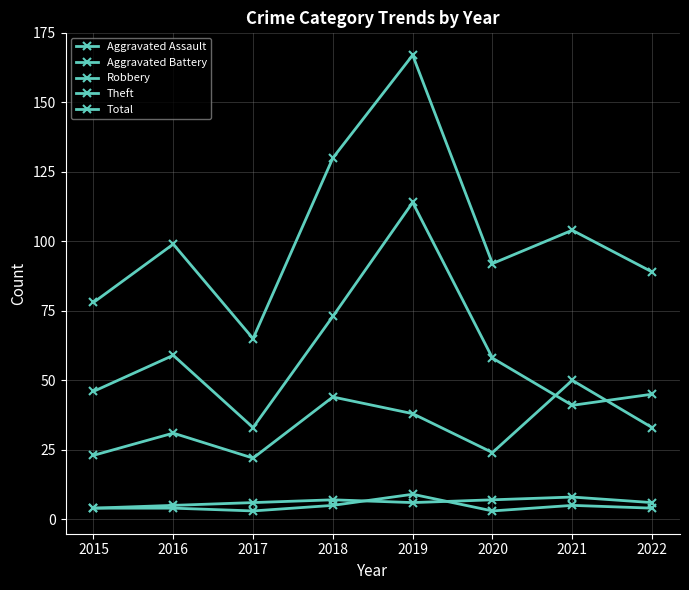

Does the chart have visible grid lines?

Yes